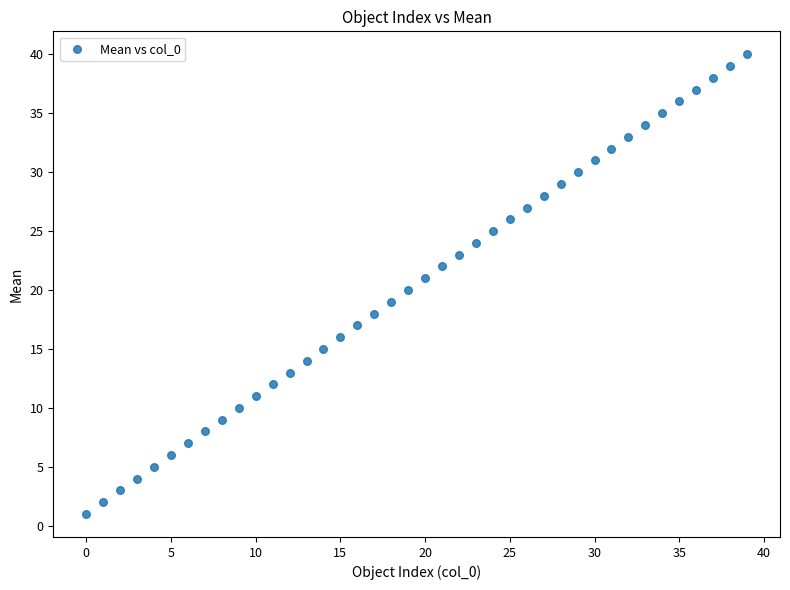

What is the range of Y values (max minus min)?

39